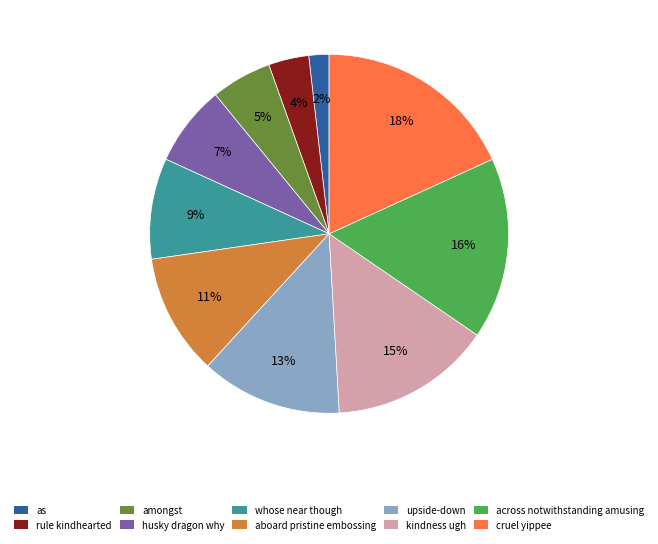

Approximately how many times larger is the value at rule kindhearted compared to as?

2.0